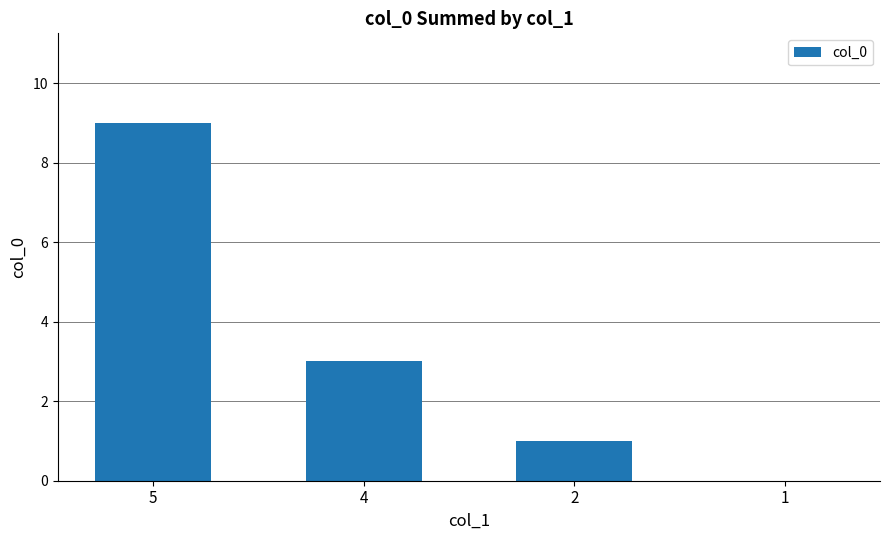

Which has a higher value, 5 or 4?

5